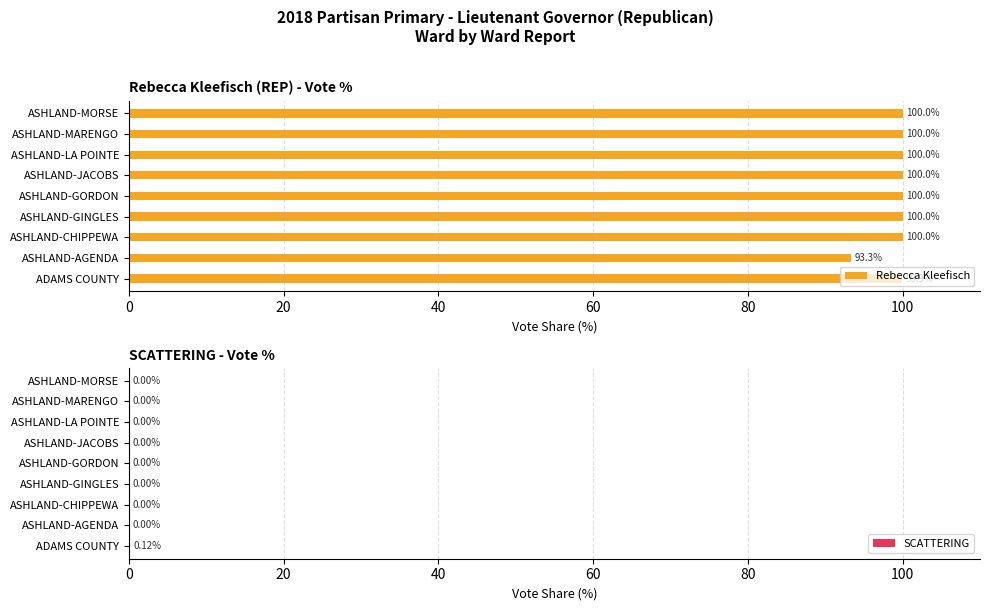

What is the difference between the maximum and minimum values in the Rebecca Kleefisch series?

6.7